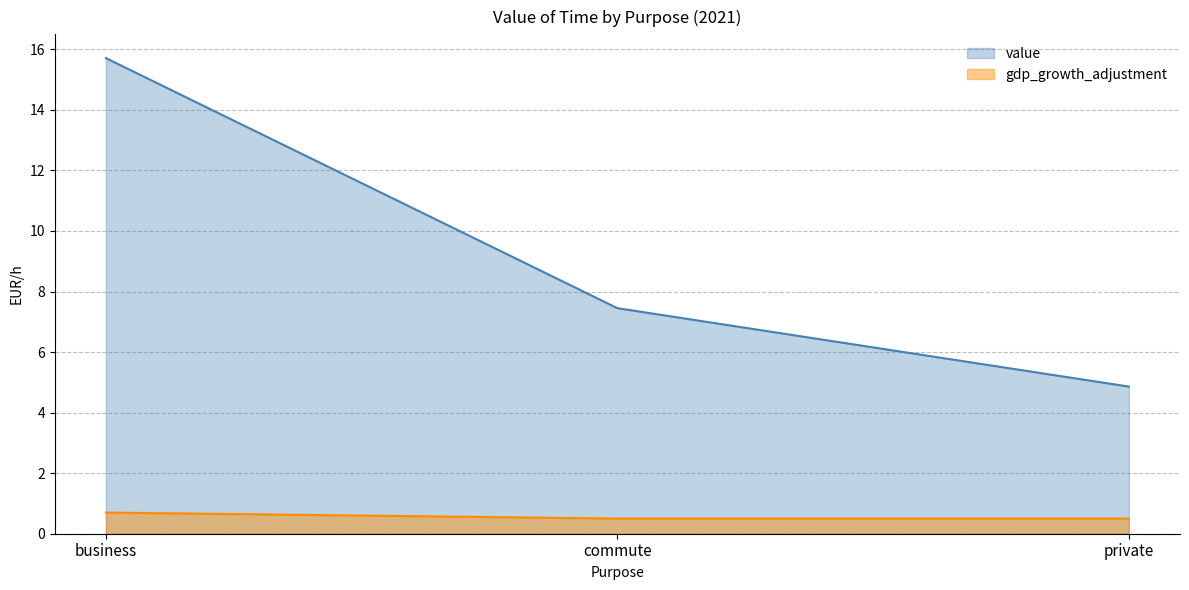

What is the approximate value of gdp_growth_adjustment at business?

0.7